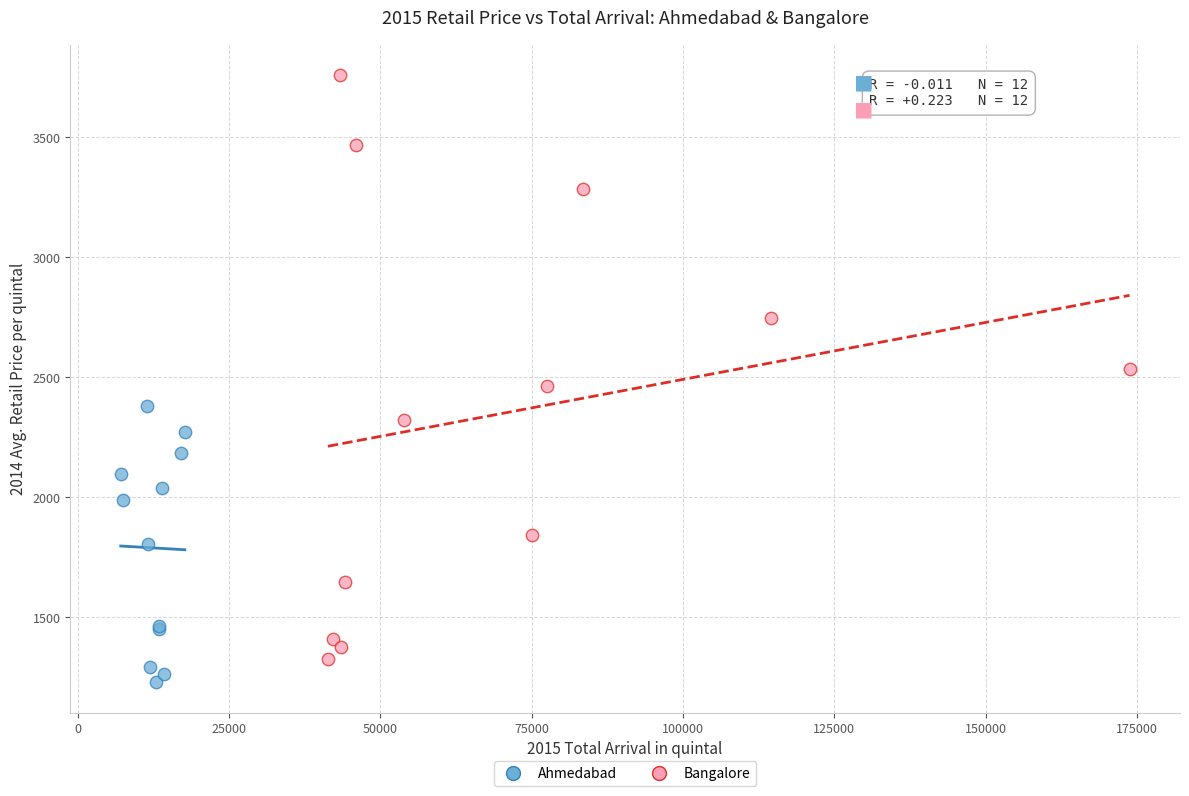

Which series contains the highest Y value?

Bangalore